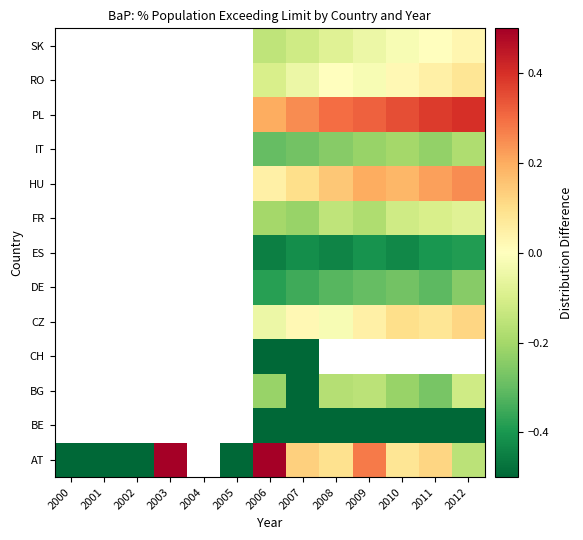

At which category is the sum across all series the highest?

2006